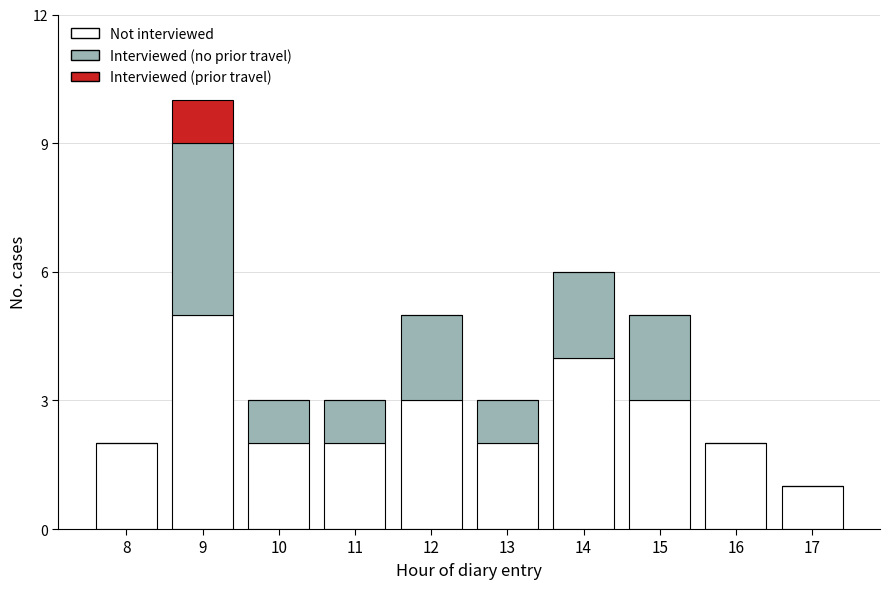

Reading right to left, transcribe the values for Not interviewed.

17=1	16=2	15=3	14=4	13=2	12=3	11=2	10=2	9=5	8=2